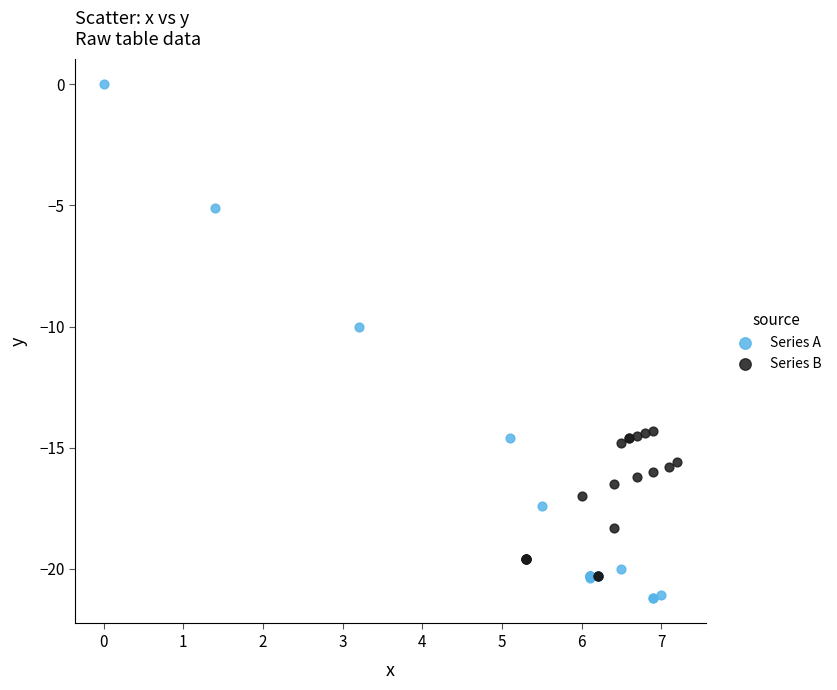

Which series has the widest spread of Y values?

Series A